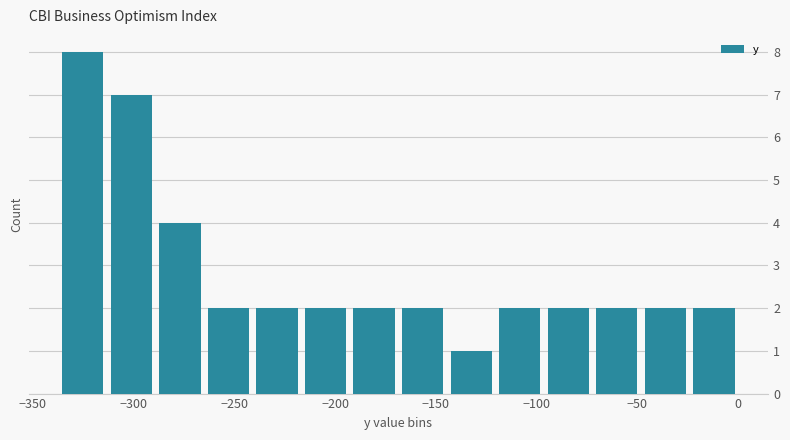

Over which range of the x-axis is the bar tallest?

-335 to -315